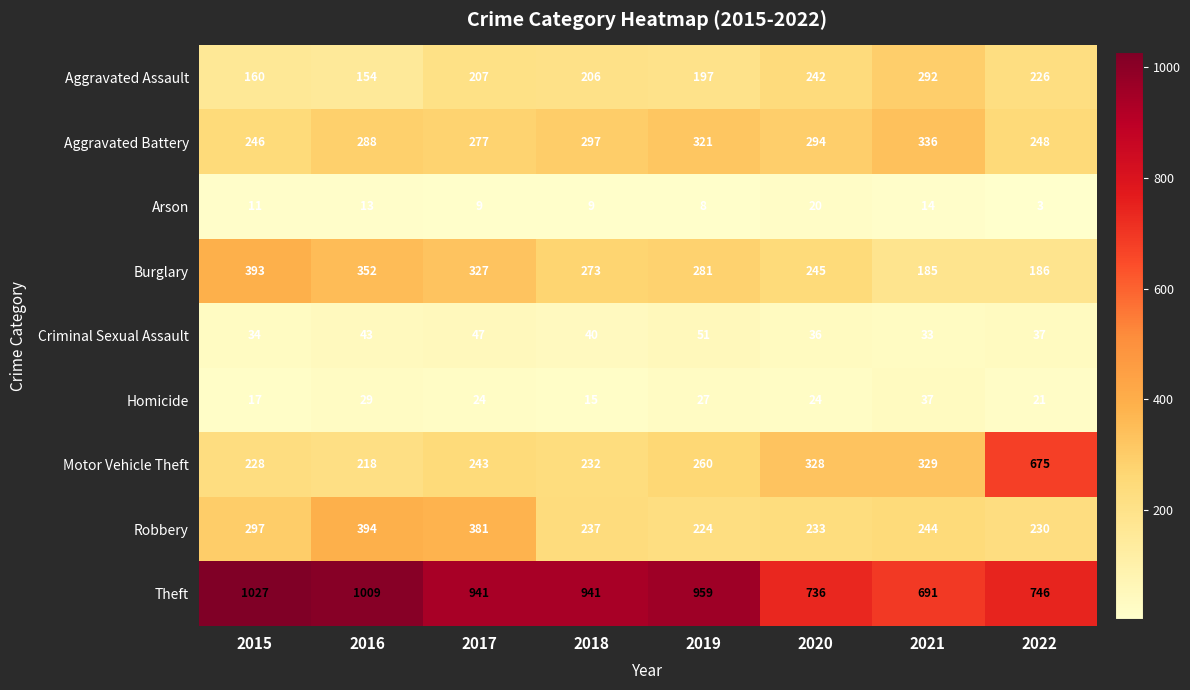

What is the spread (max minus min) of values at 2022?

743